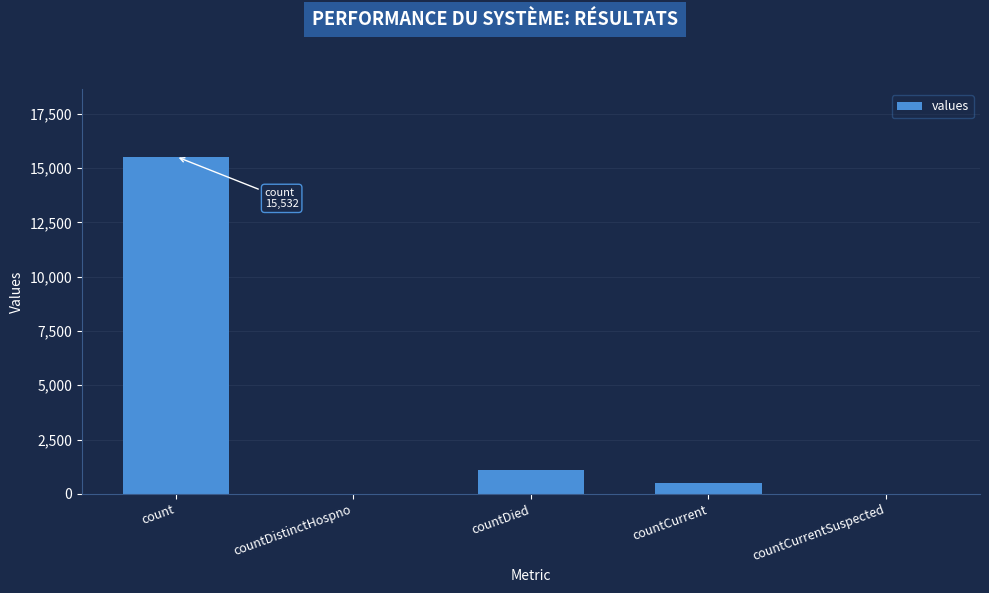

Is it true that the value at countDistinctHospno is 0?

True